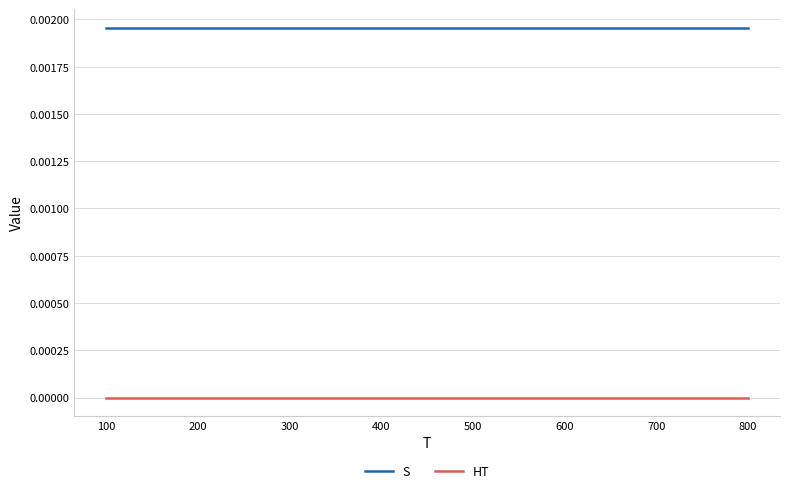

Count the number of data series in this chart.

2